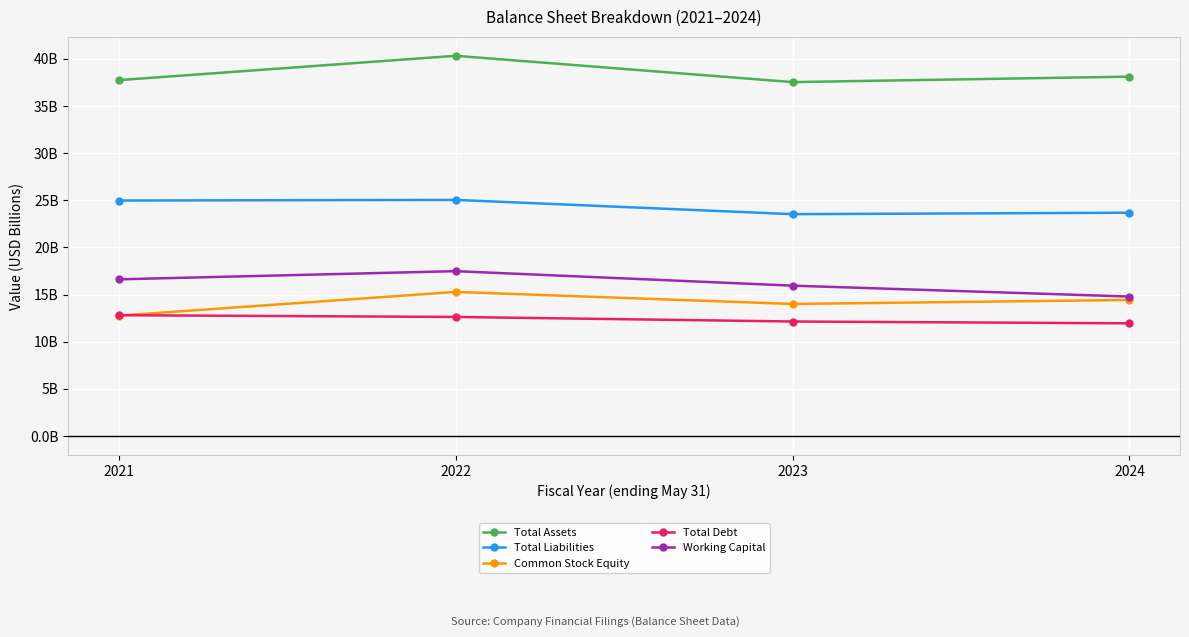

Does the chart have visible grid lines?

Yes